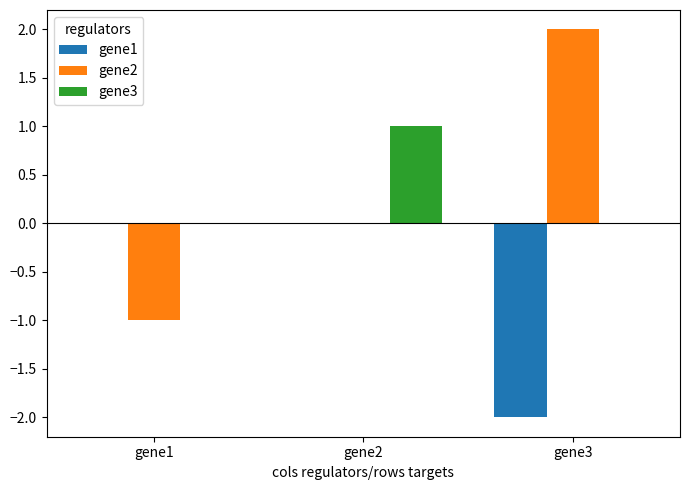

Are the bars horizontal?

No